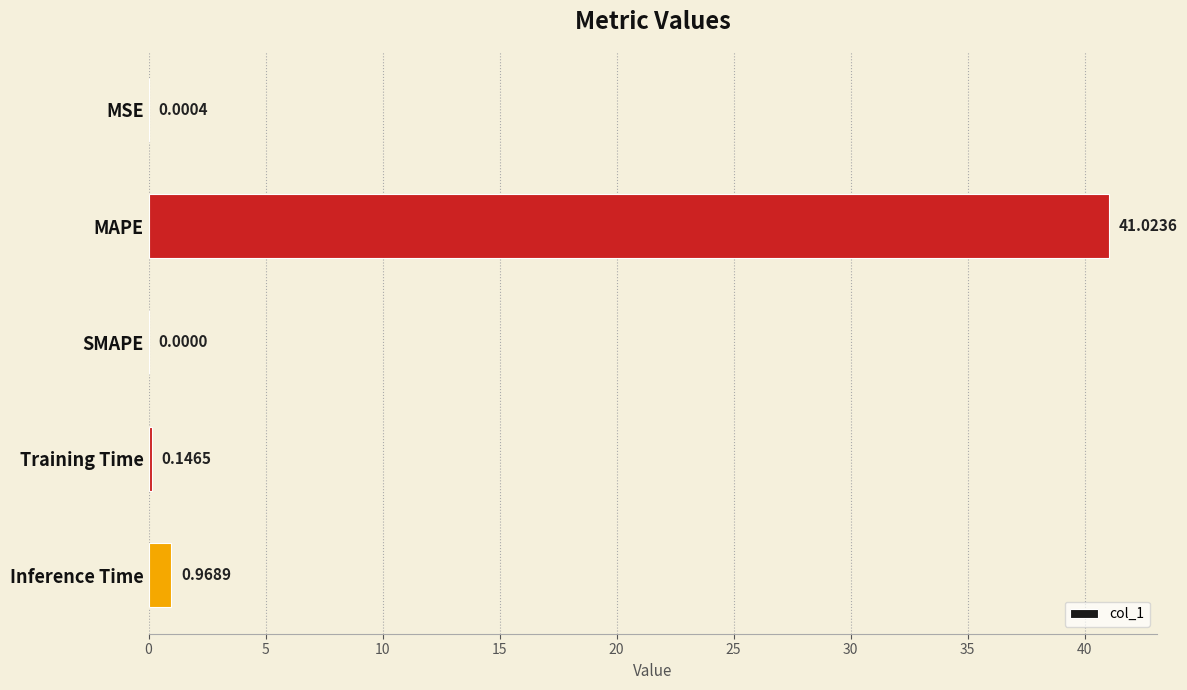

Are the bars grouped side by side (vs. stacked)?

No